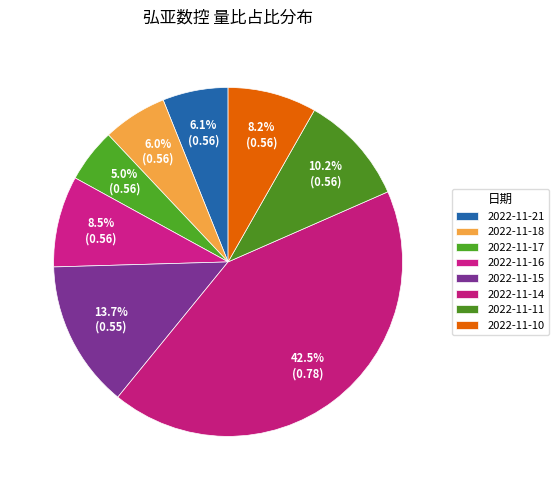

To the nearest percent, what is the difference between the 2022-11-15 and 2022-11-17 slice percentages?

9%